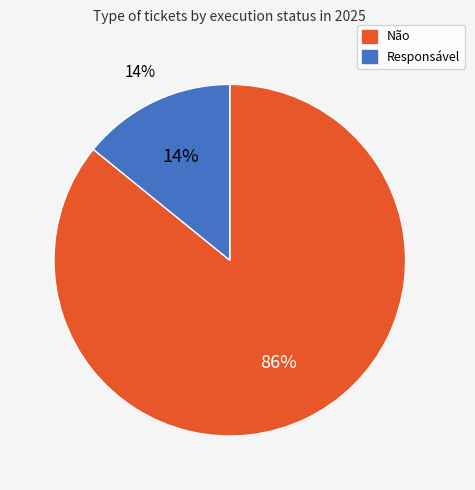

Is it true that Não is 96% of the pie?

False